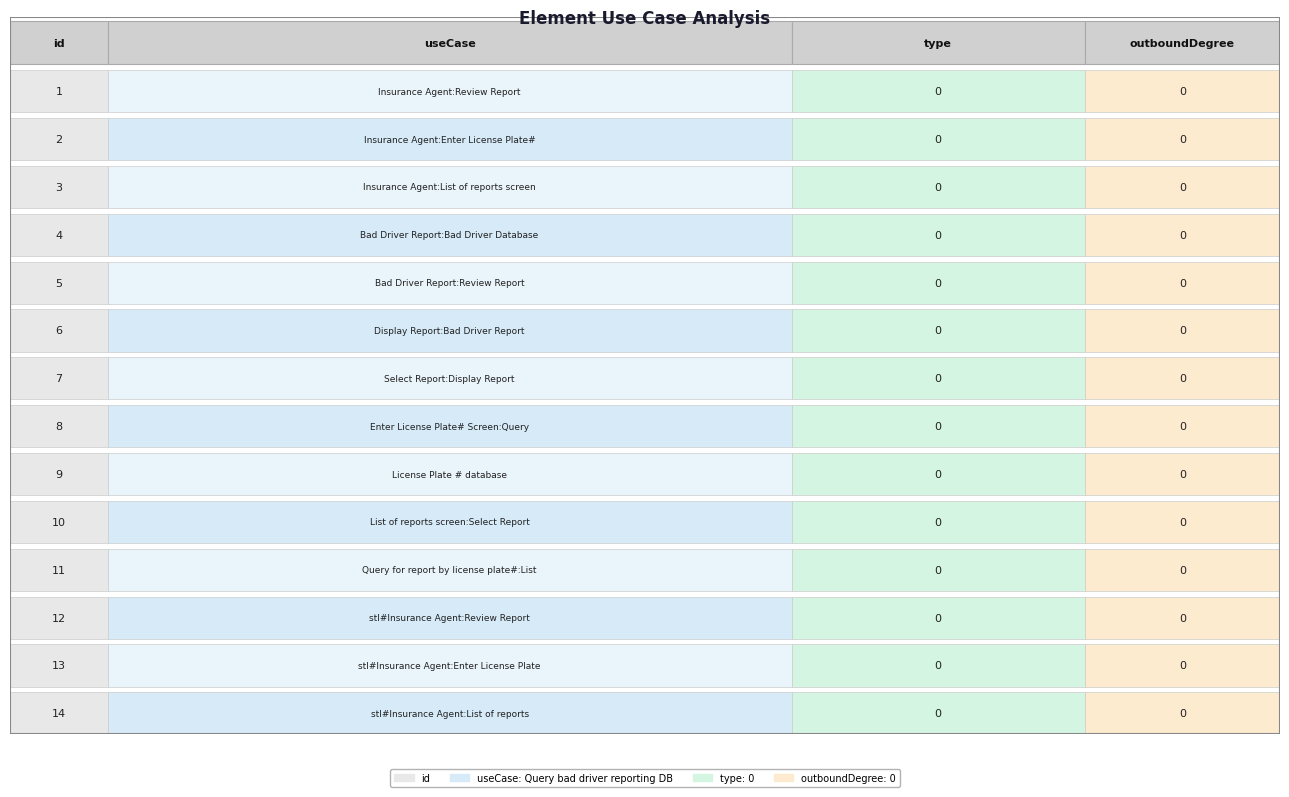

Is it true that Insurance Agent:List of reports screen equals 0 at Insurance Agent:List of reports screen?

True